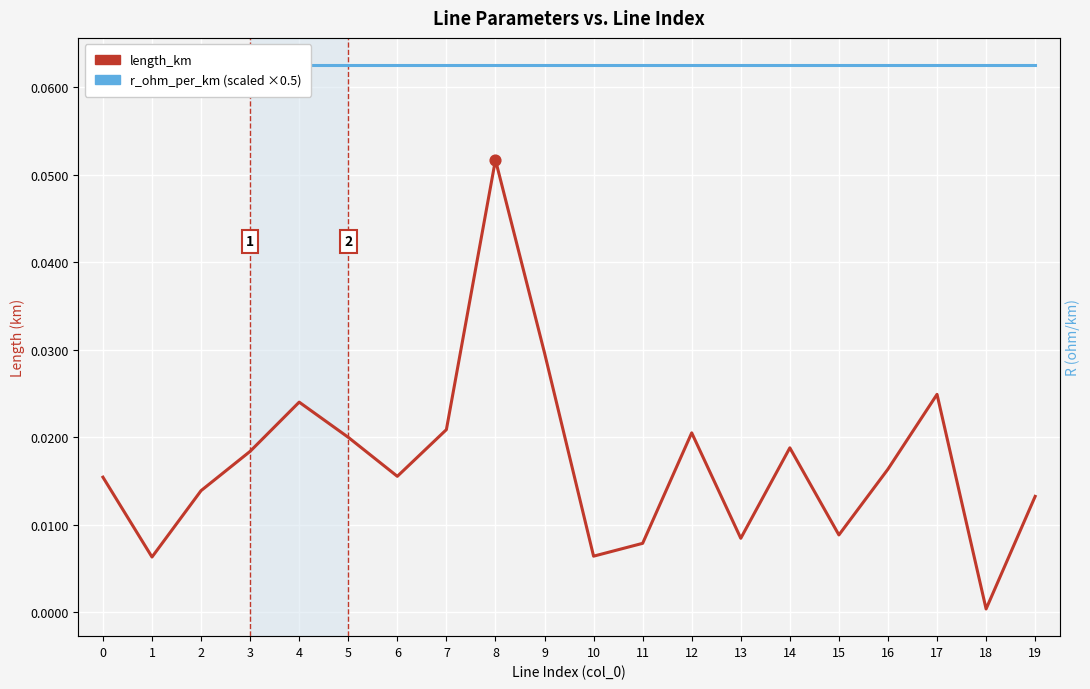

Is the value of r_ohm_per_km (scaled ×0.5) at 10 greater than the value of length_km at 11?

Yes